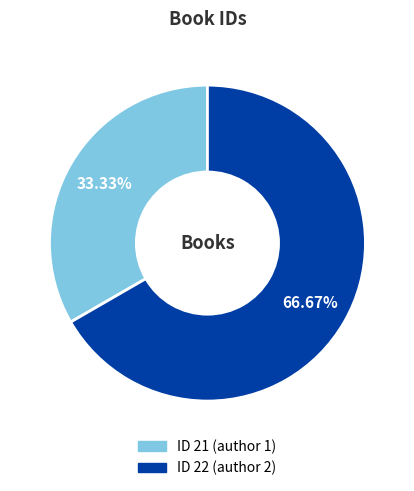

Is there any slice that represents more than half of the pie?

Yes